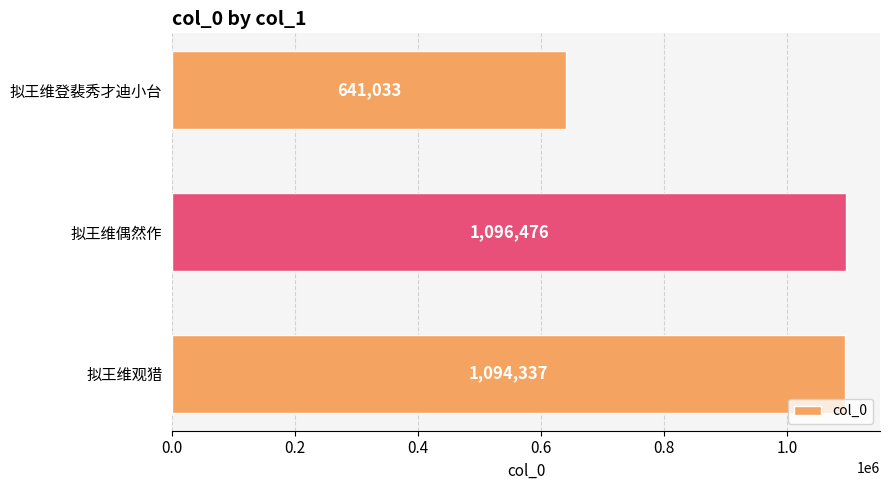

What is the ratio of the value at 拟王维登裴秀才迪小台 to the value at 拟王维观猎?

0.6